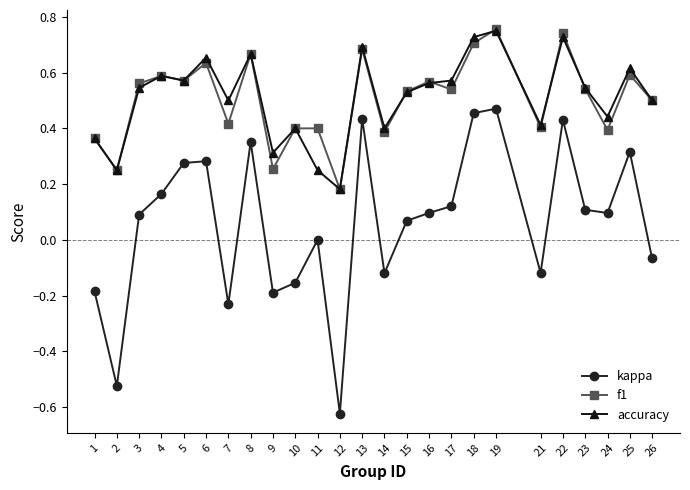

True or false: kappa has more than 2 interior local peaks.

True